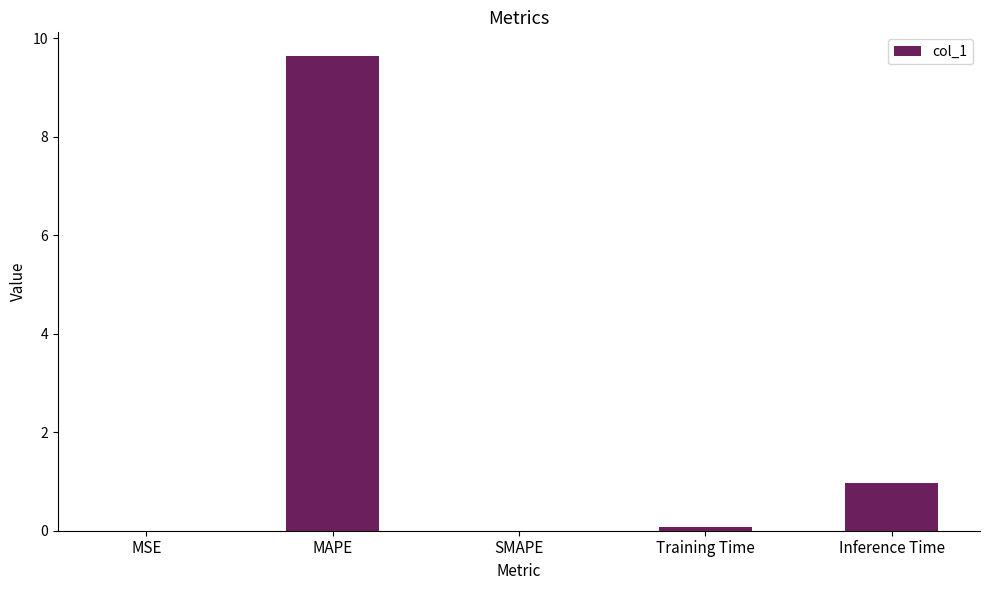

Which has a higher value, SMAPE or MAPE?

MAPE